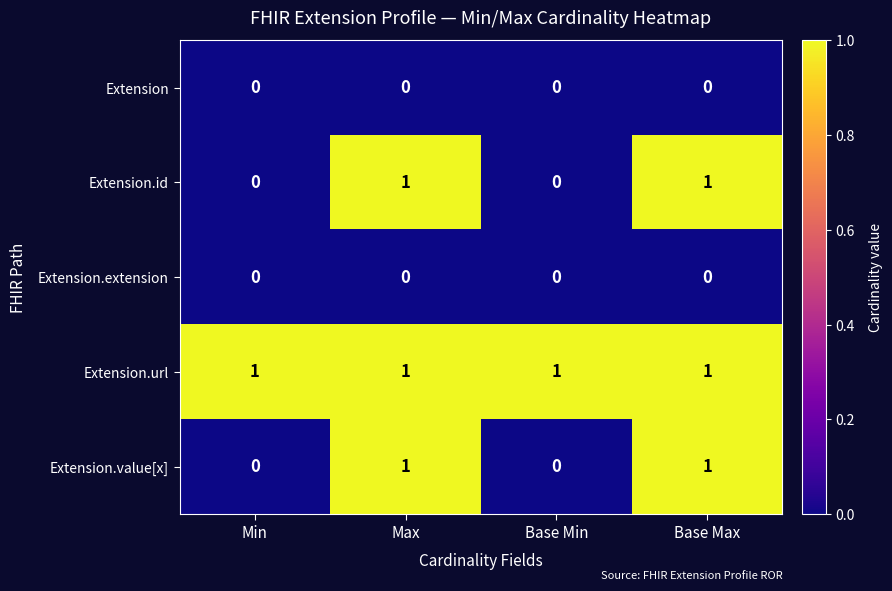

Count the Extension.id values in the range 0 to 1.

4